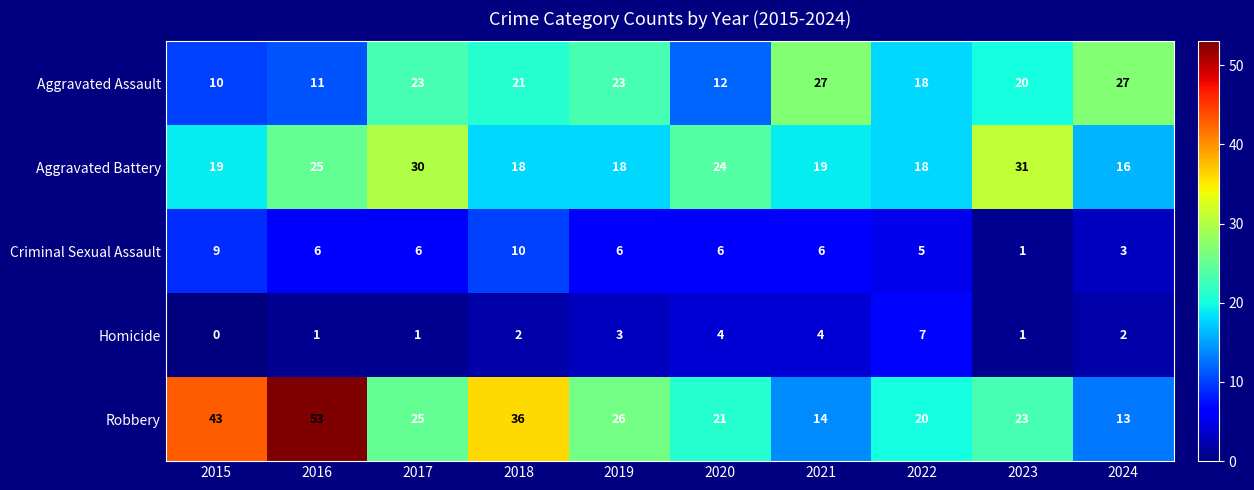

Which series changed the most between 2020 and 2021?

Aggravated Assault